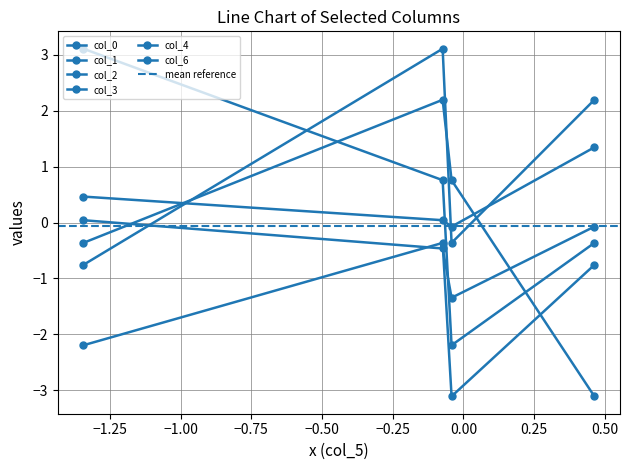

What is the sum of the col_6 values at 3 and 0?

-3.5